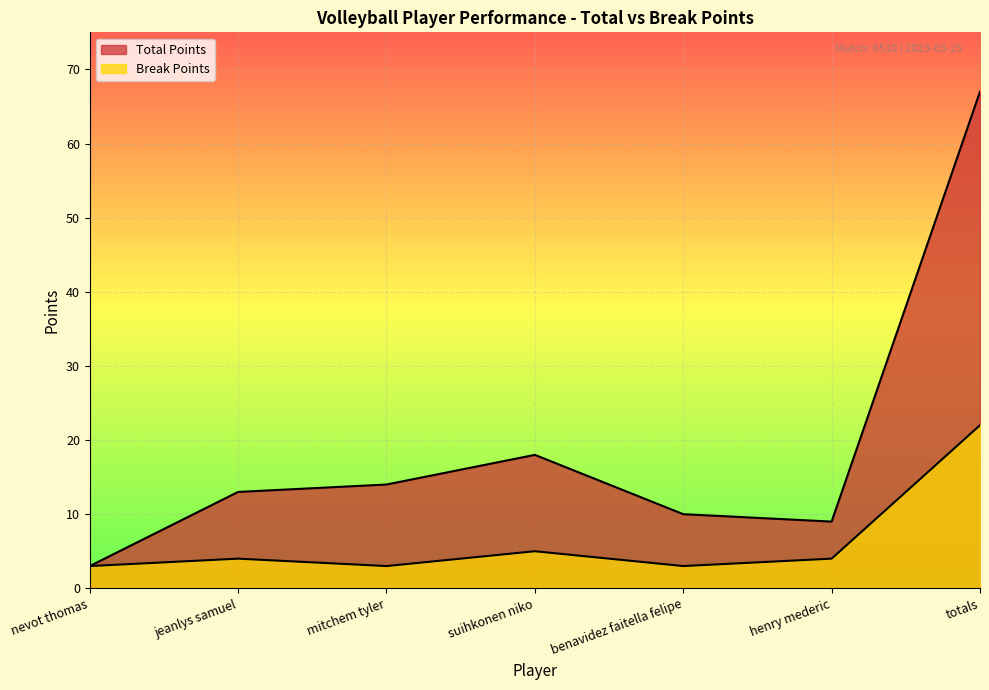

Where is the first local maximum for Total Points?

suihkonen niko